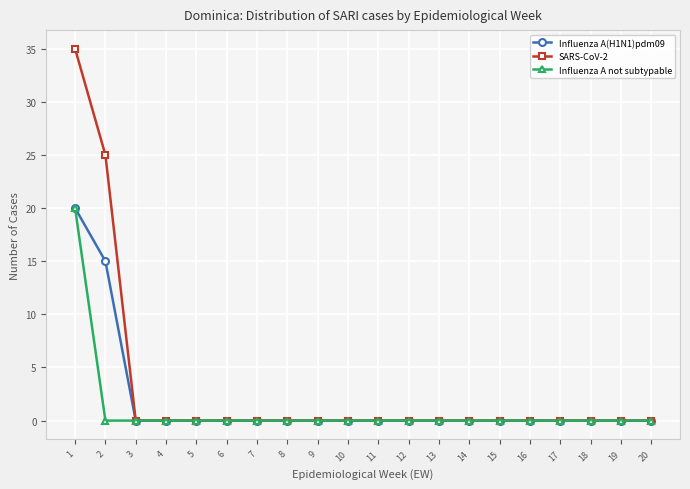

Is it true that SARS-CoV-2 equals 0 at 8?

True